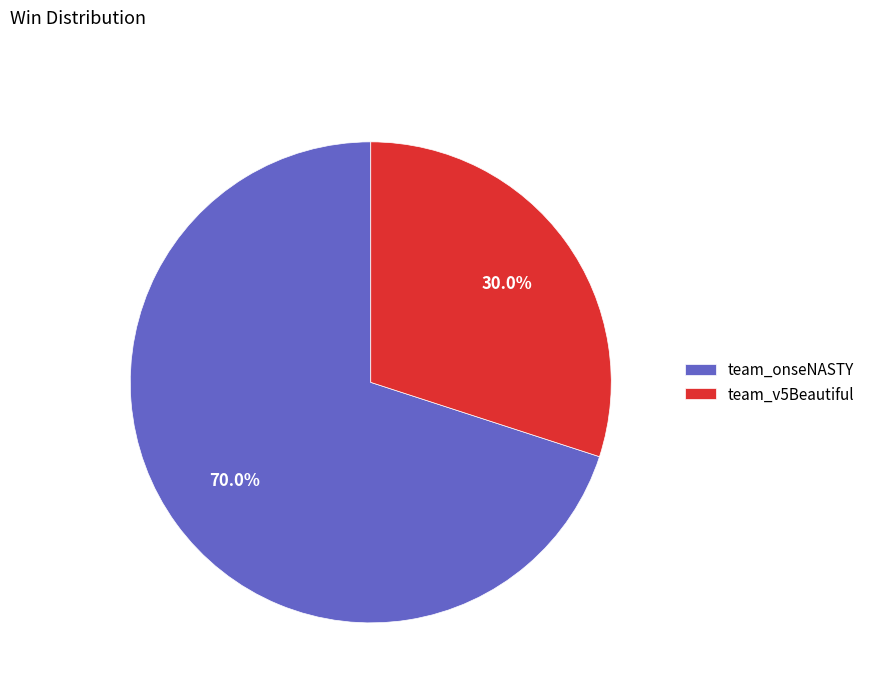

True or false: team_v5Beautiful accounts for 30% of the total.

True